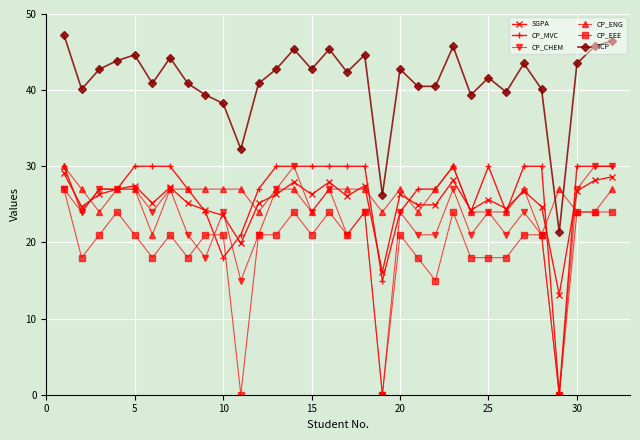

True or false: TCP and CP_MVC cross at least once.

False